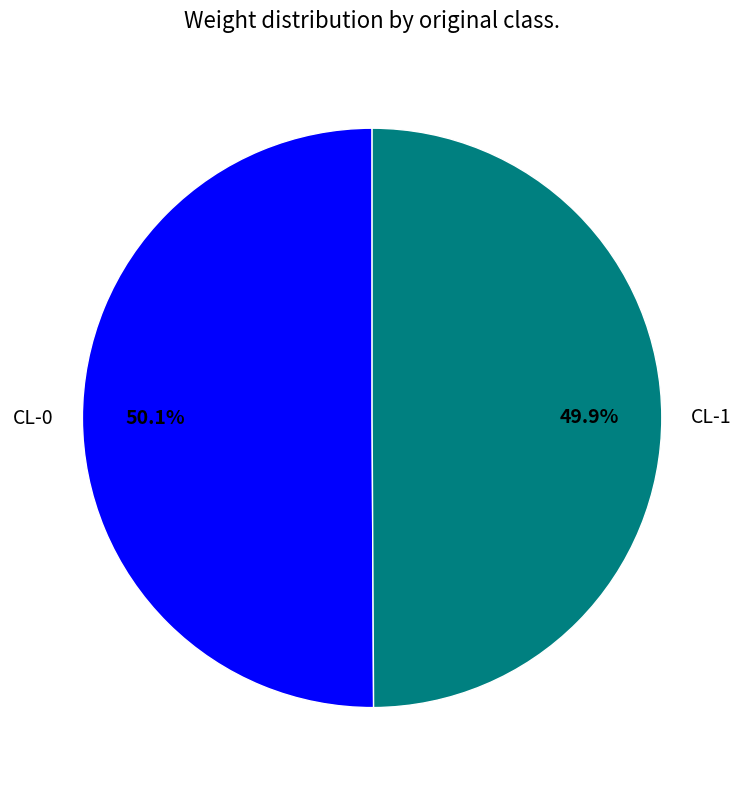

Is it true that CL-0 is 50% of the pie?

True